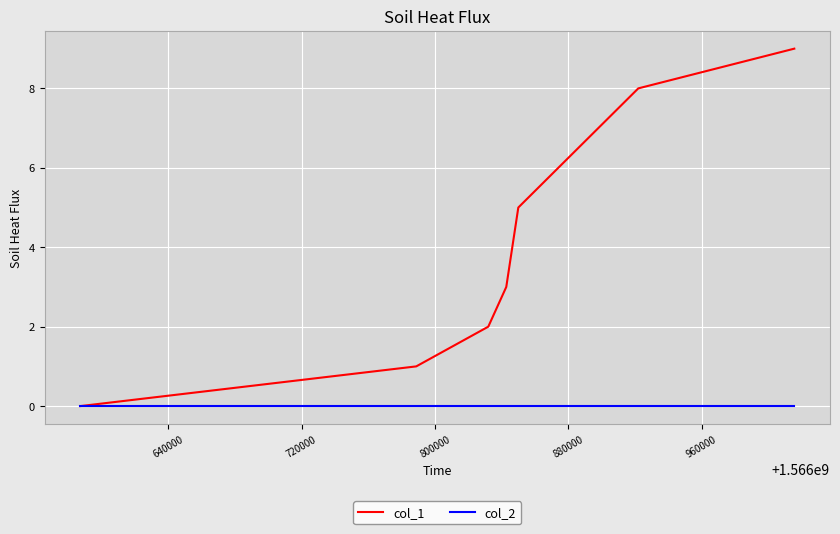

How many categories are shown in the chart?

7